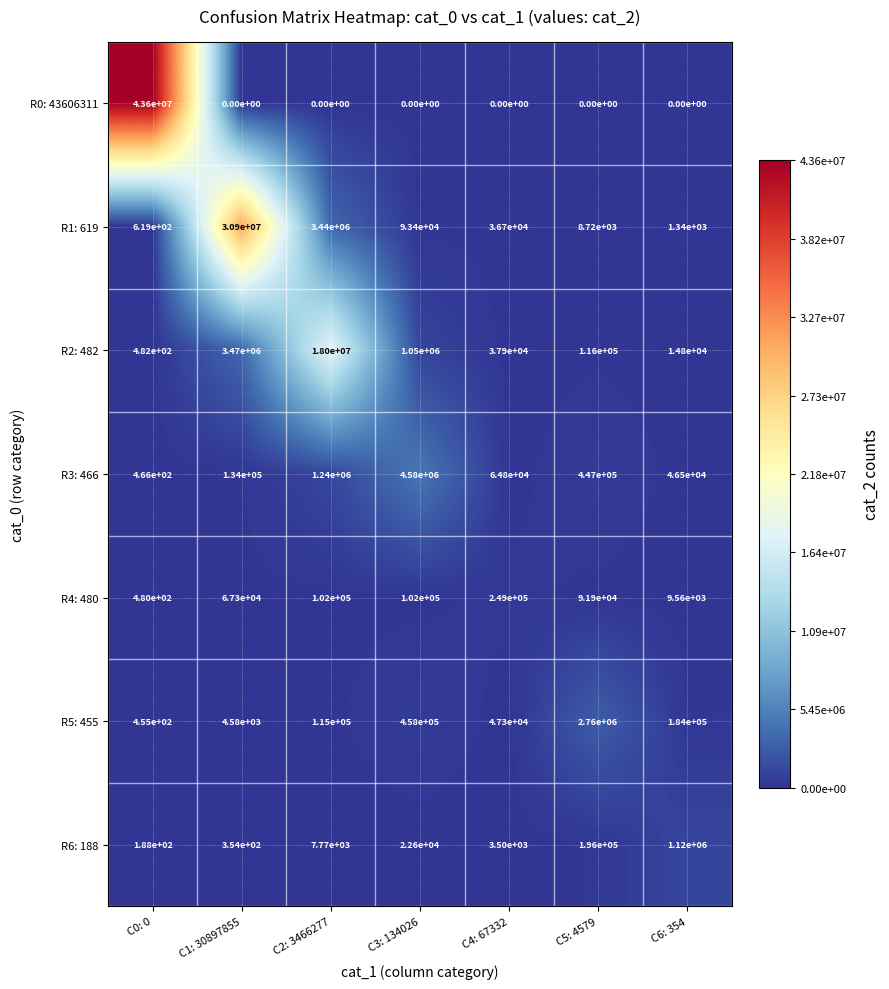

What is the sum of all R6: 188 values?

1350412